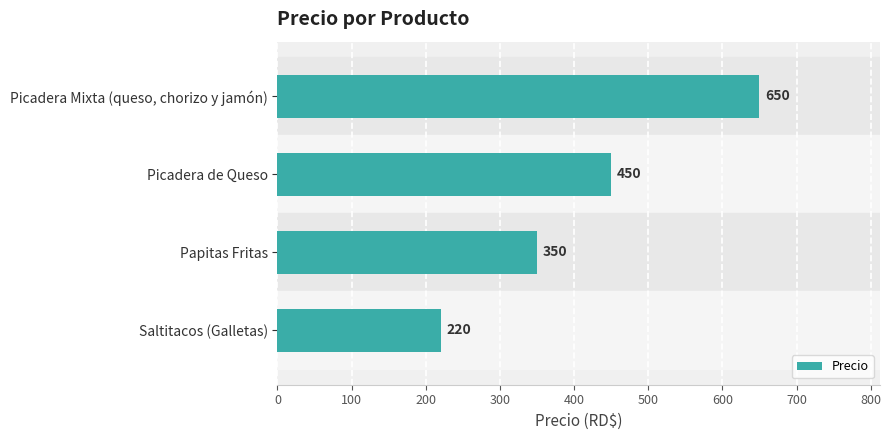

Reading top to bottom, extract all data points from this chart.

650	450	350	220